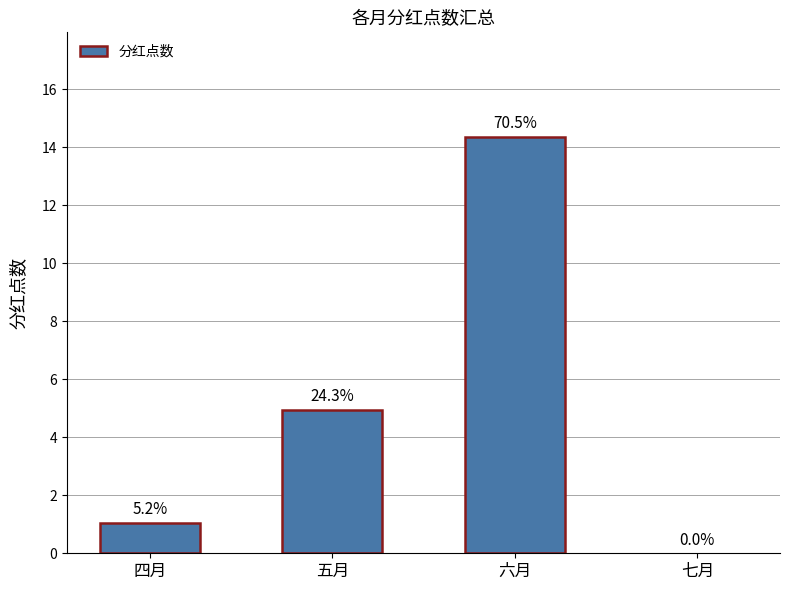

Rank the categories by value from lowest to highest.

七月, 四月, 五月, 六月